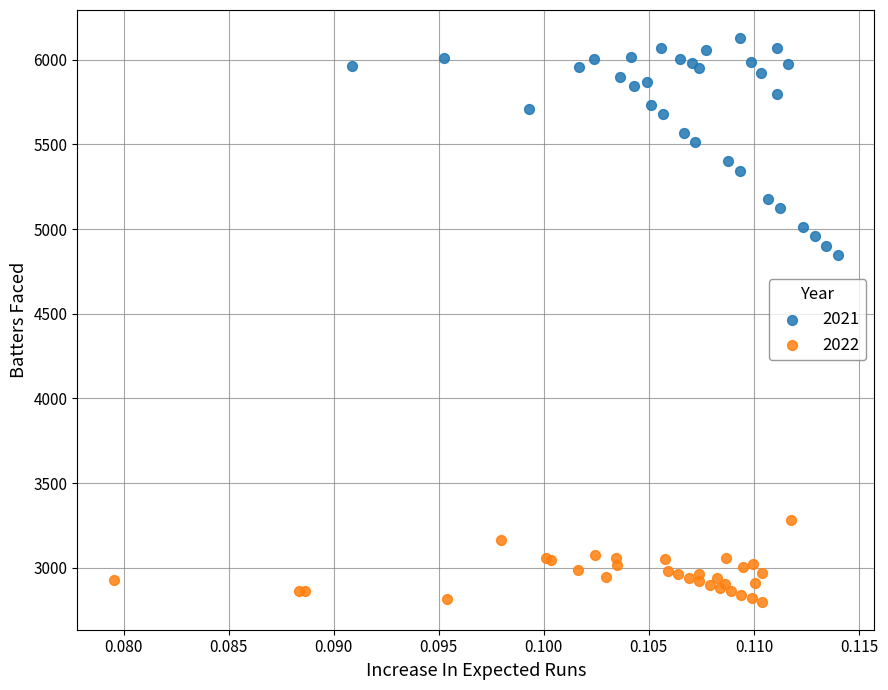

Which series contains the lowest Y value?

2022